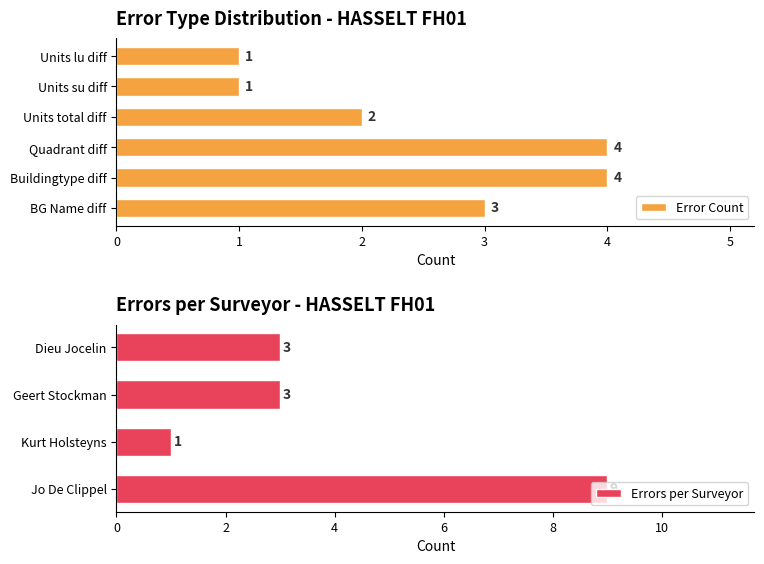

How many data points in Units lu diff are above 0?

1